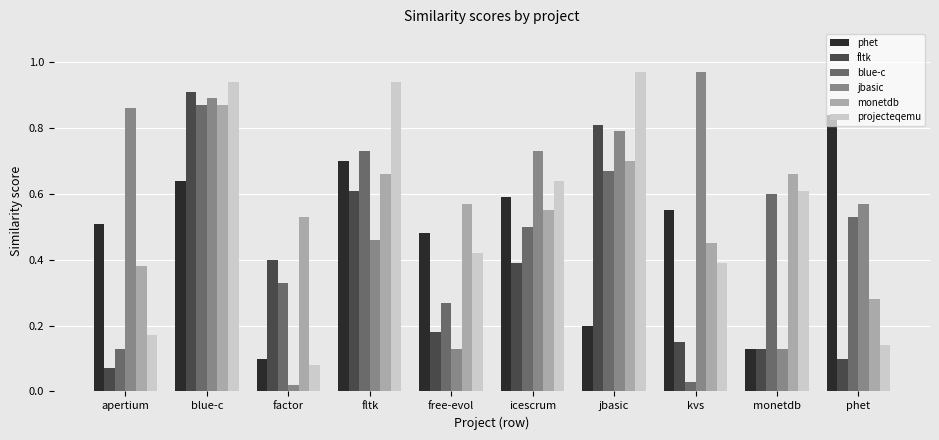

How many bars are there in total?

60